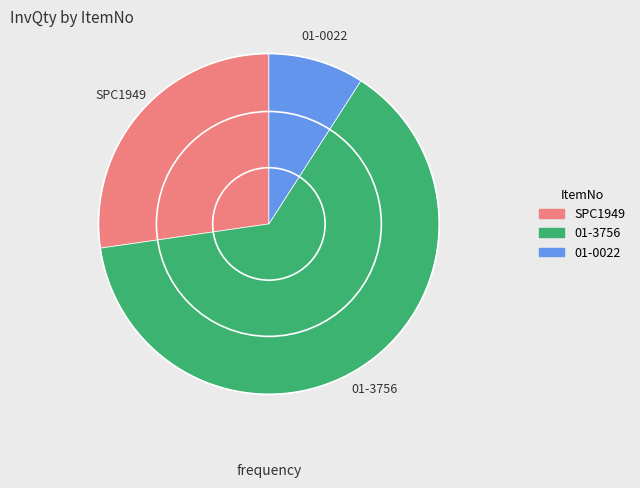

Do SPC1949 and 01-3756 together represent more than half of the pie?

Yes